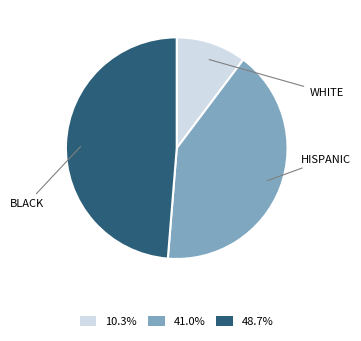

Is there any slice that represents more than half of the pie?

No